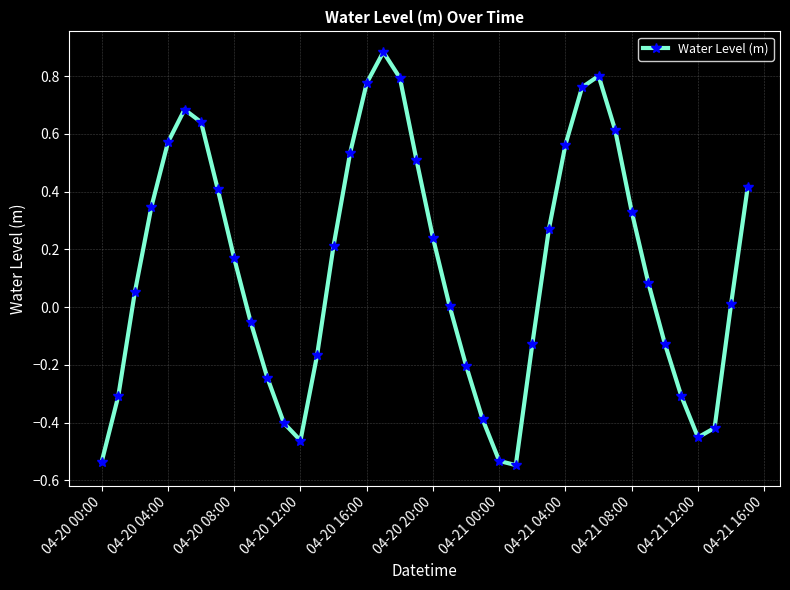

What is the difference between the maximum and minimum values?

1.4